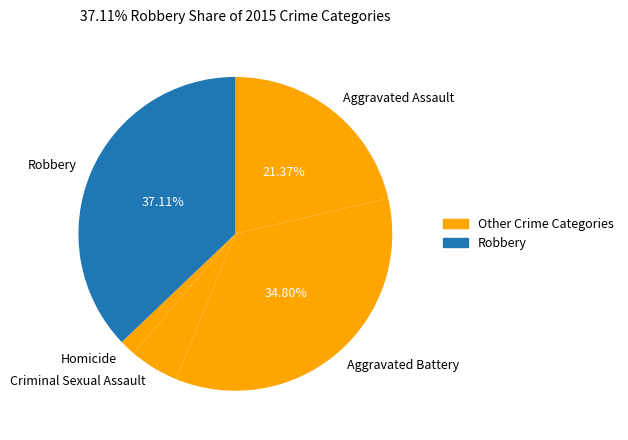

To the nearest percent, what is the average slice percentage?

20%